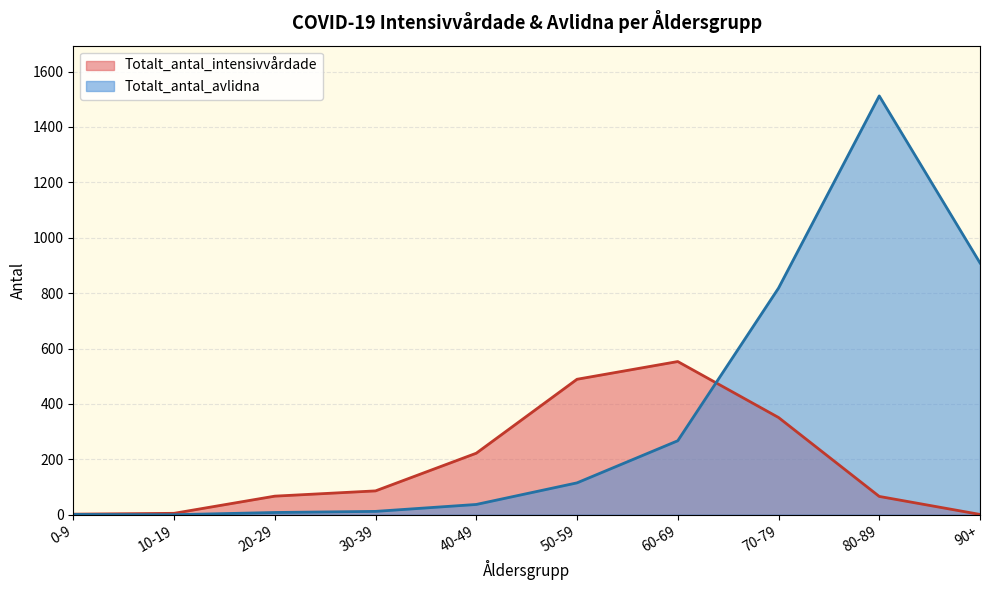

What is the value of the Totalt_antal_avlidna point at the 1st from the left?

1